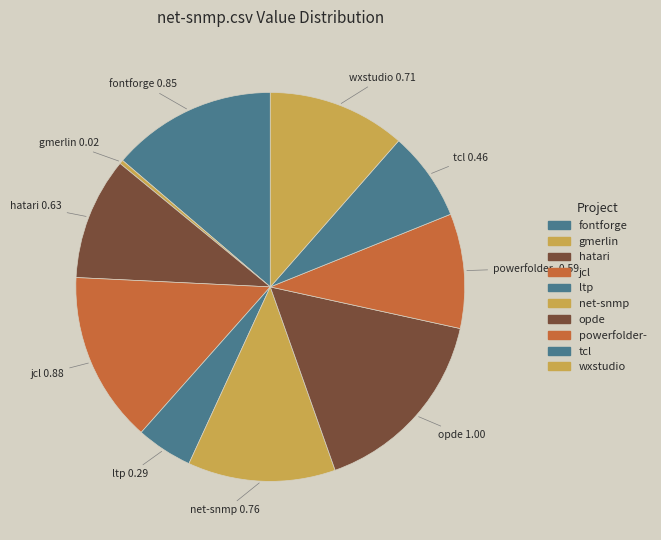

Count the number of slices in the pie.

10